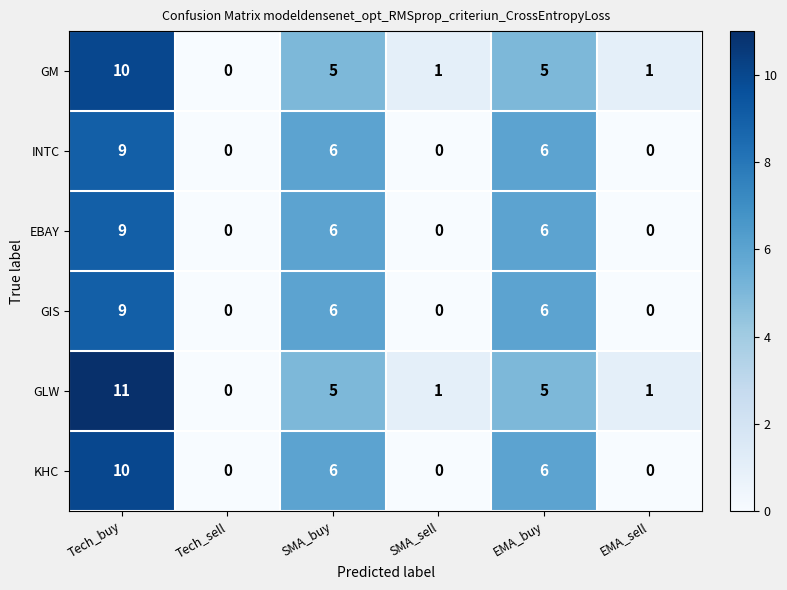

What is the greatest value displayed?

11